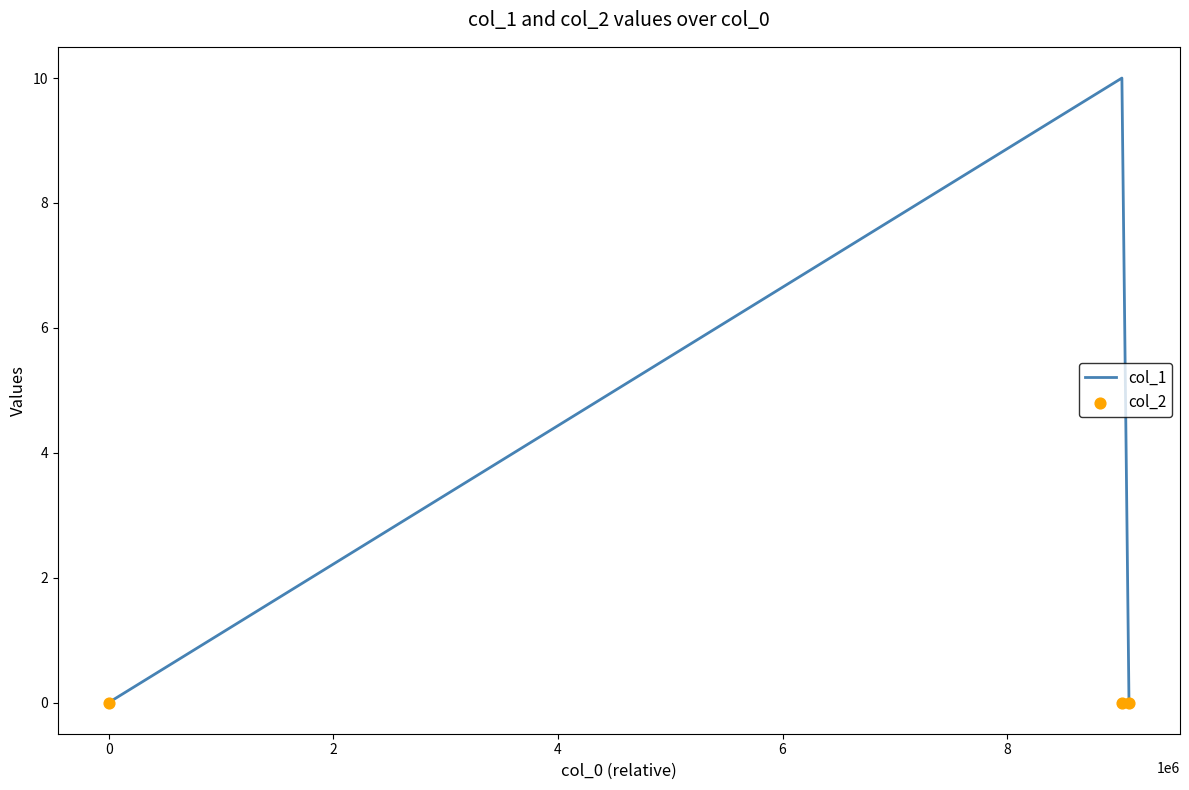

Which series contains the highest Y value?

col_1